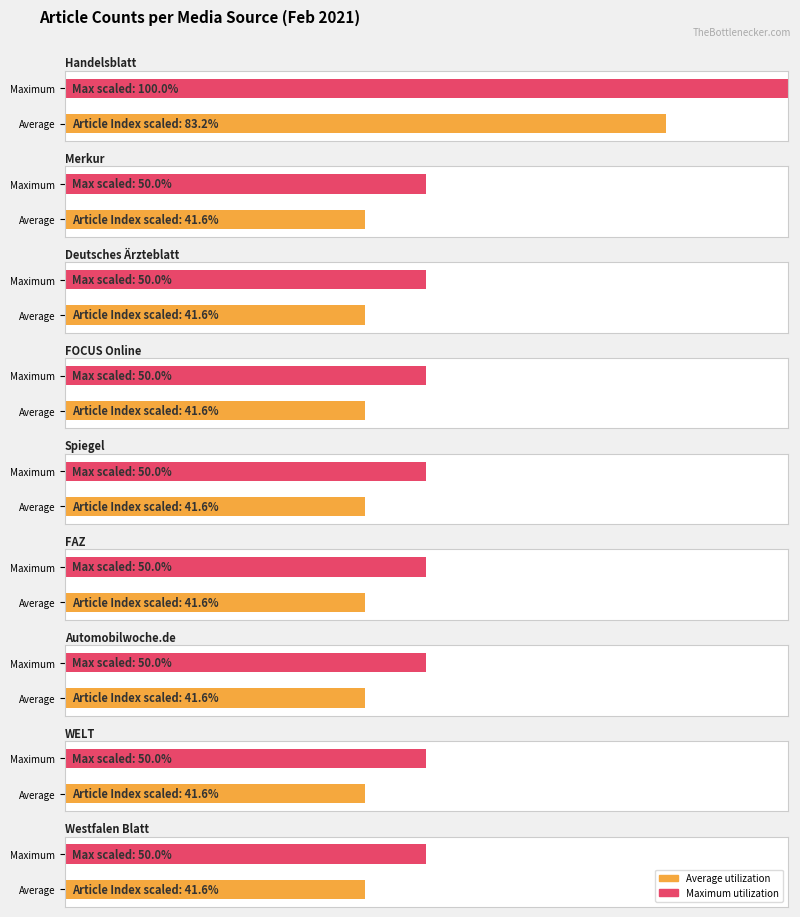

Between Deutsches Ärzteblatt and Automobilwoche.de, which series saw the biggest shift?

Average utilization